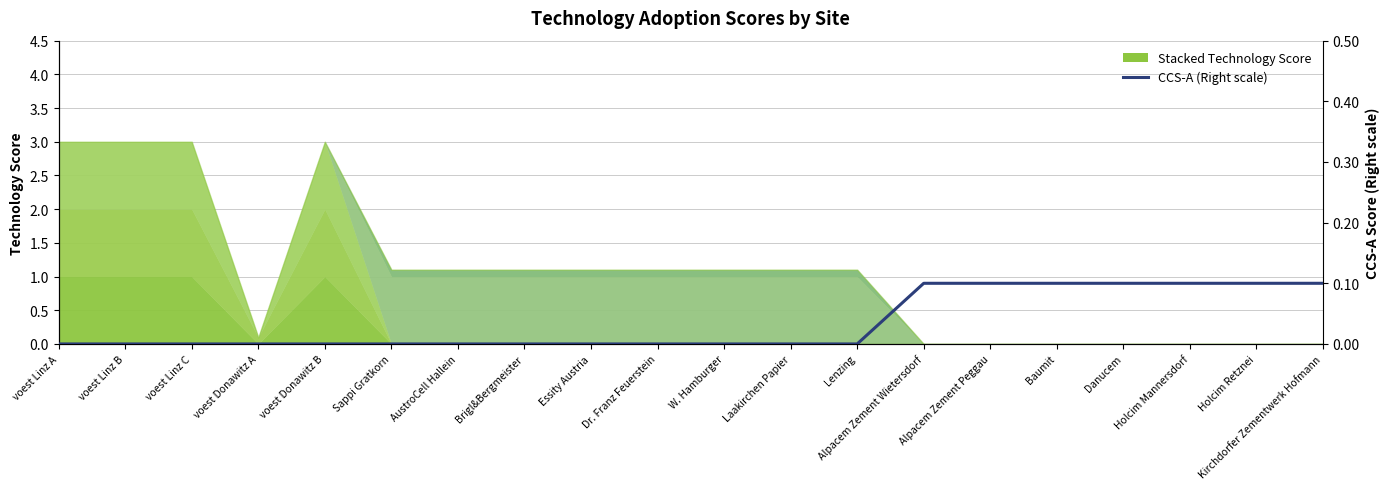

What is the difference between the maximum and second lowest values?

0.1